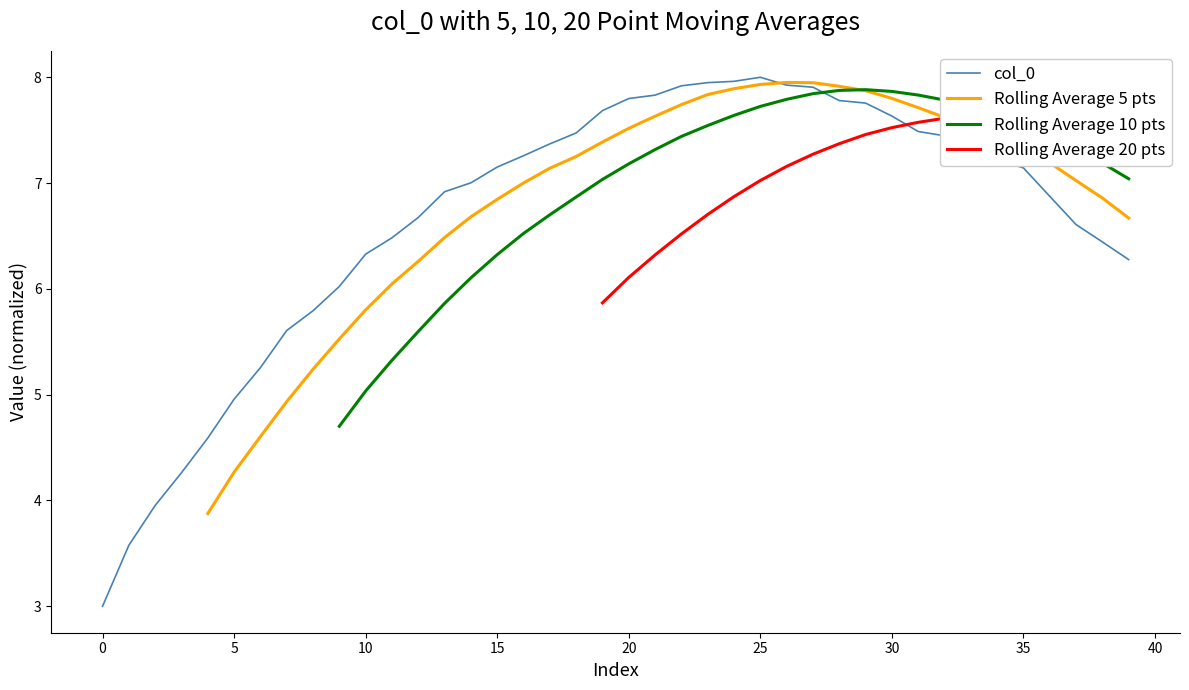

What is the minimum value for col_0?

3.0